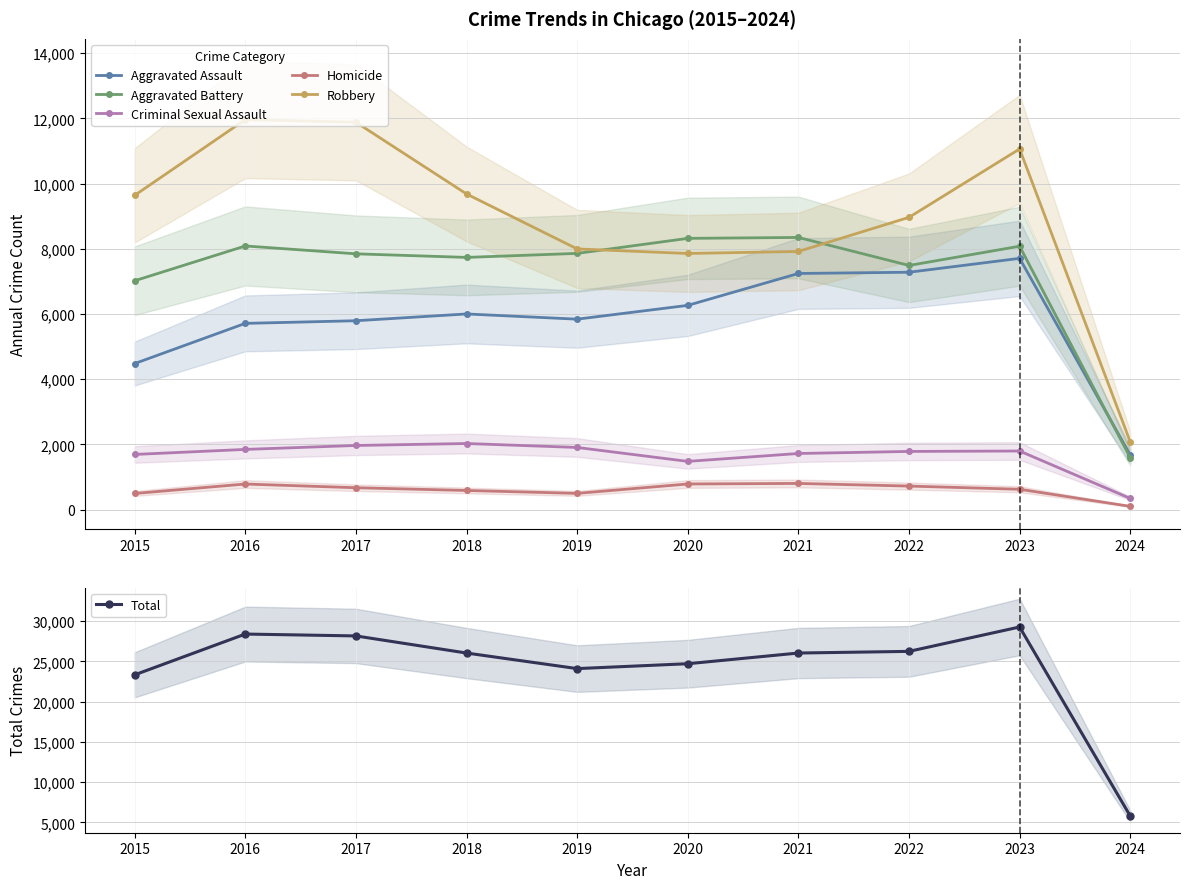

At which label is Criminal Sexual Assault closest to 1186?

2020